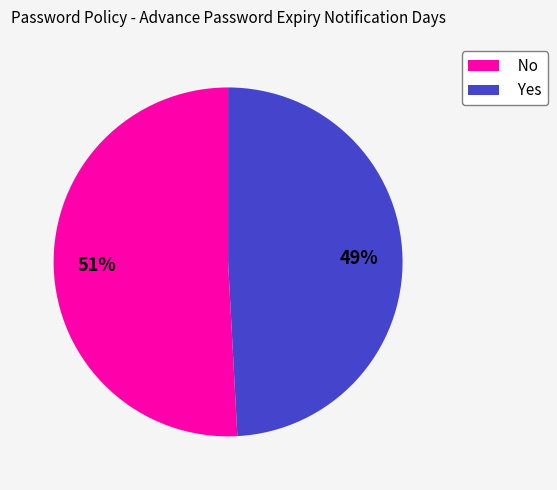

Between Yes and No, which is larger?

No